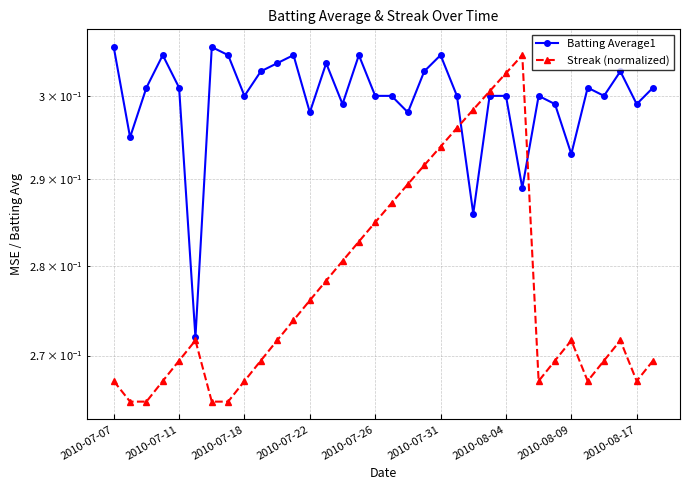

The value of Batting Average1 at 30 is 0.4. True or false?

False